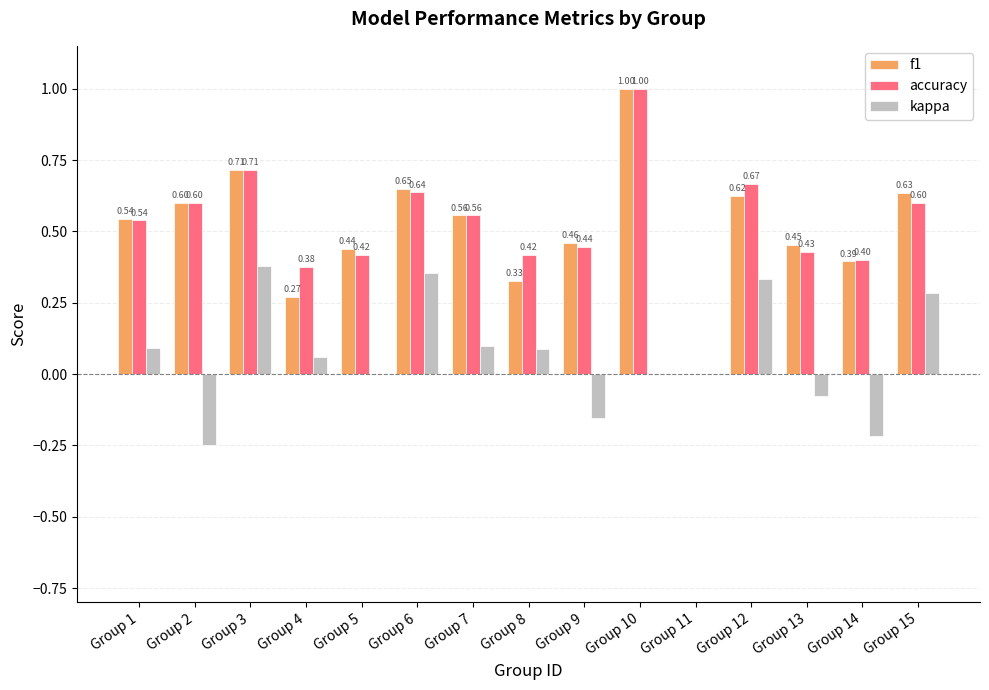

How many categories are shown in the chart?

15